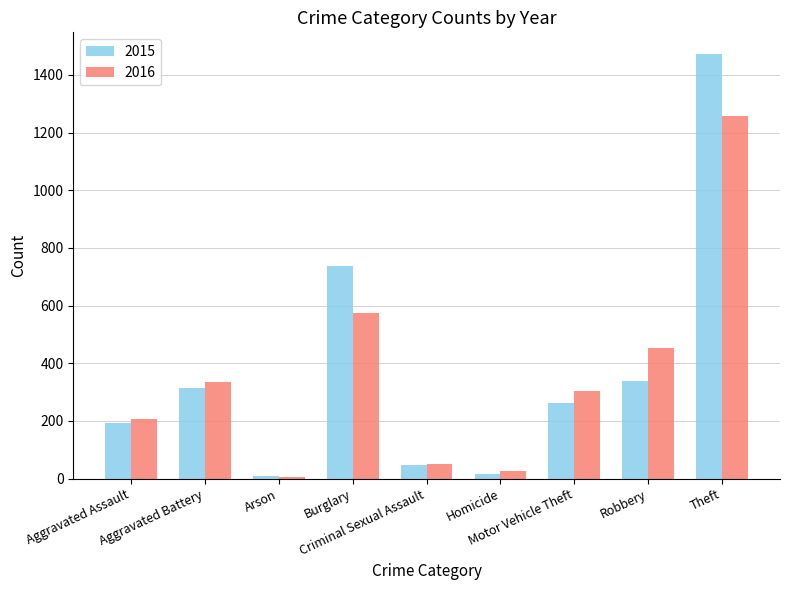

How many values in the 2016 series are below 304?

4